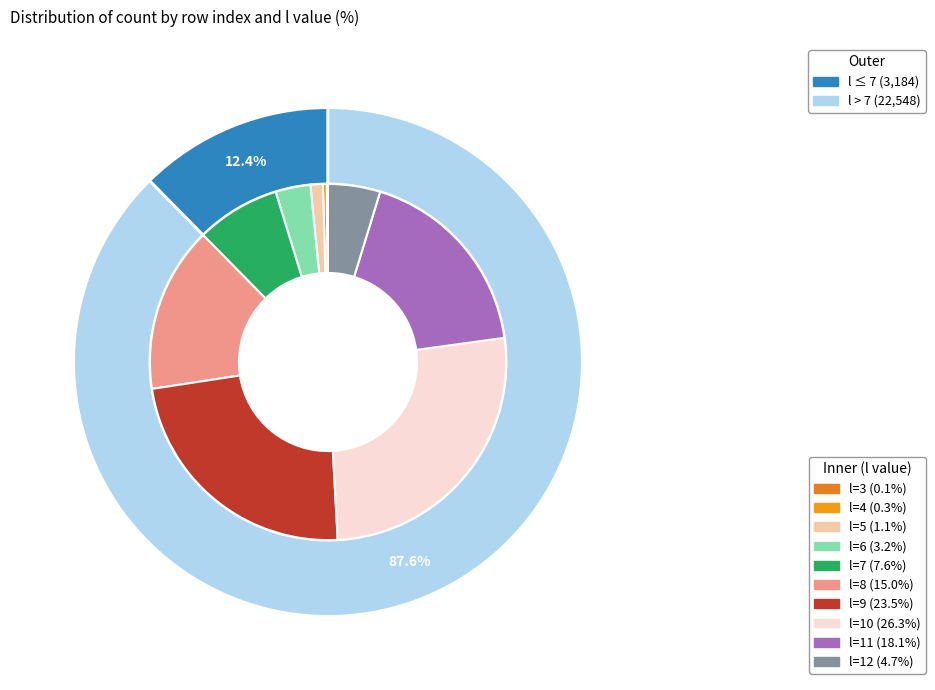

How much of the chart is everything except 11?

81.9%